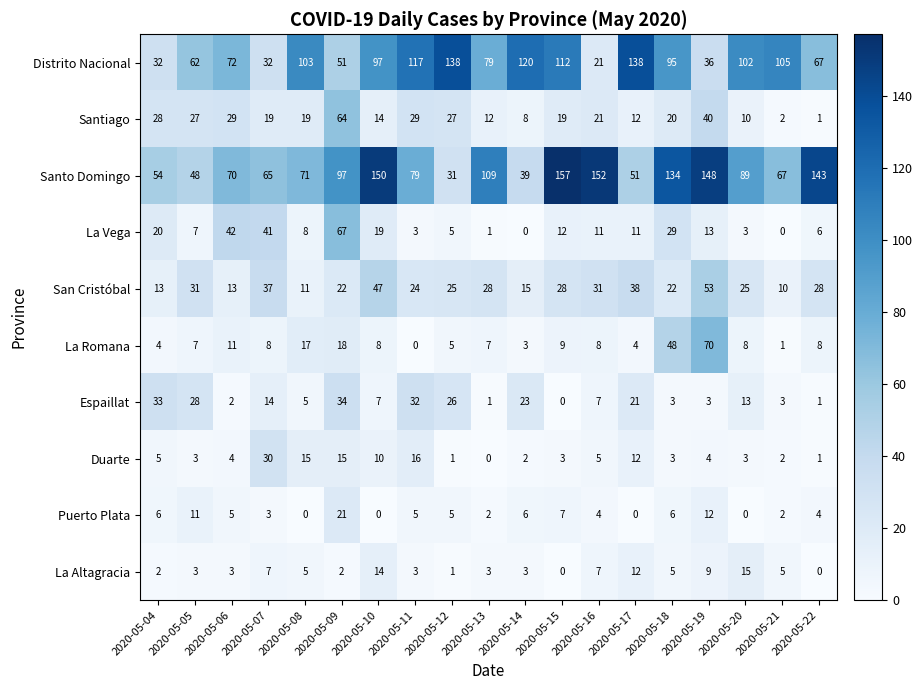

Rank the series at 2020-05-04 from highest to lowest value.

Santo Domingo, Espaillat, Distrito Nacional, Santiago, La Vega, San Cristóbal, Puerto Plata, Duarte, La Romana, La Altagracia